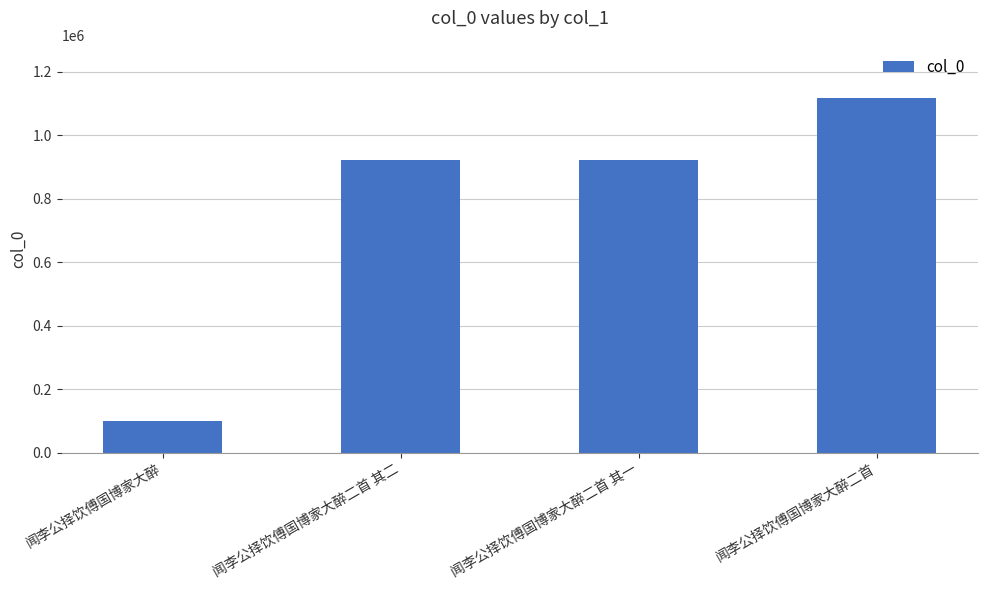

What is the difference between the maximum and minimum values?

1016584